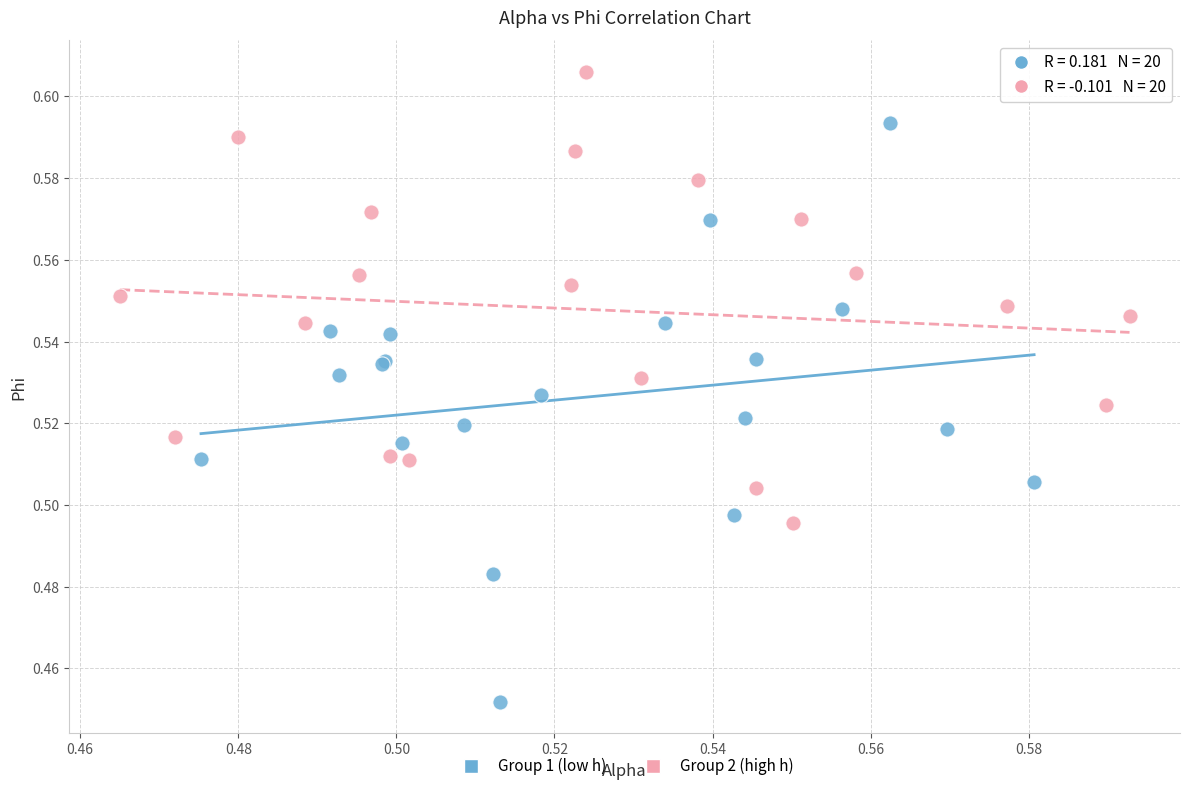

Which series reaches the maximum Y coordinate?

Group 2 (high h)